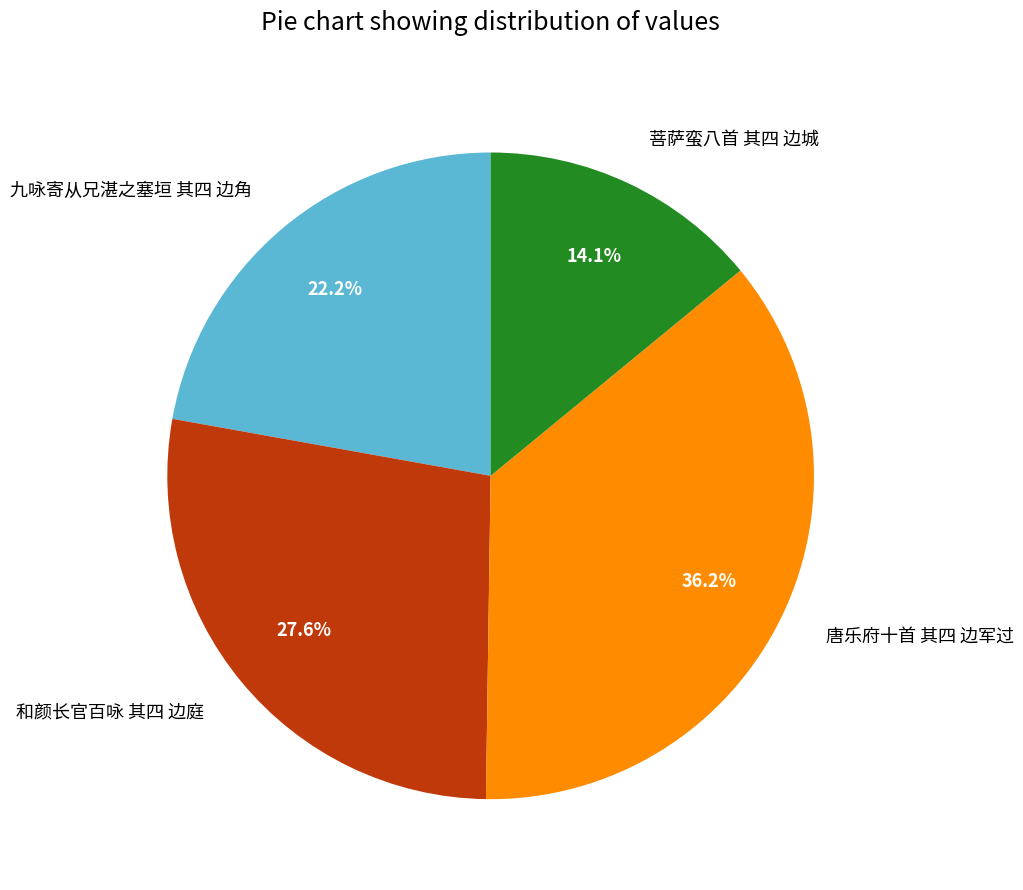

True or false: 九咏寄从兄湛之塞垣 其四 边角 accounts for 8% of the total.

False